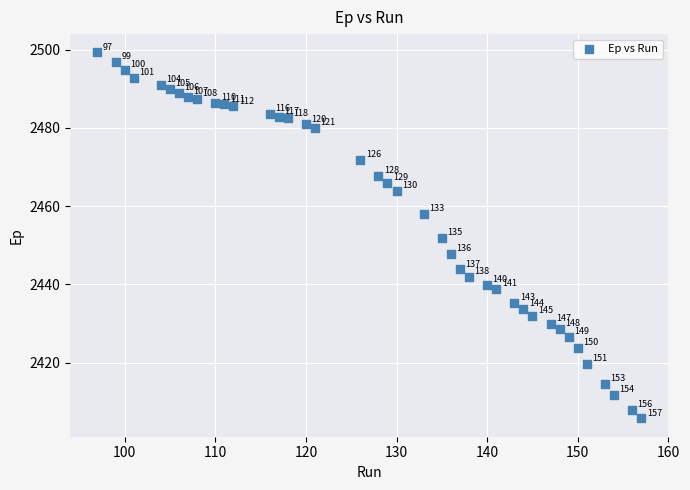

What Y value in the scatter plot is closest to 2452?

2451.8